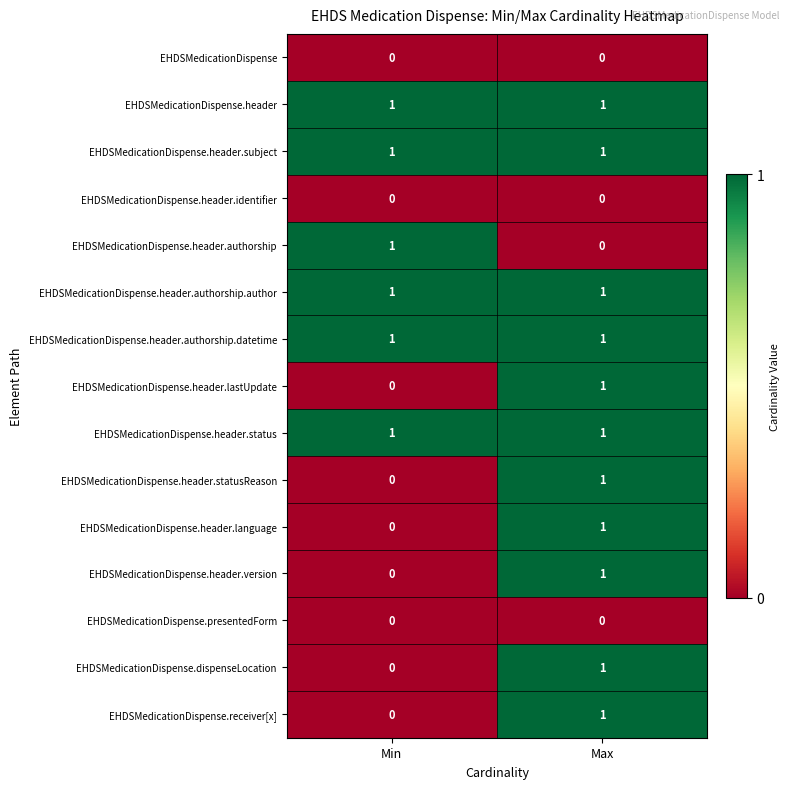

Which category has the lowest value in the EHDSMedicationDispense.dispenseLocation series?

Min